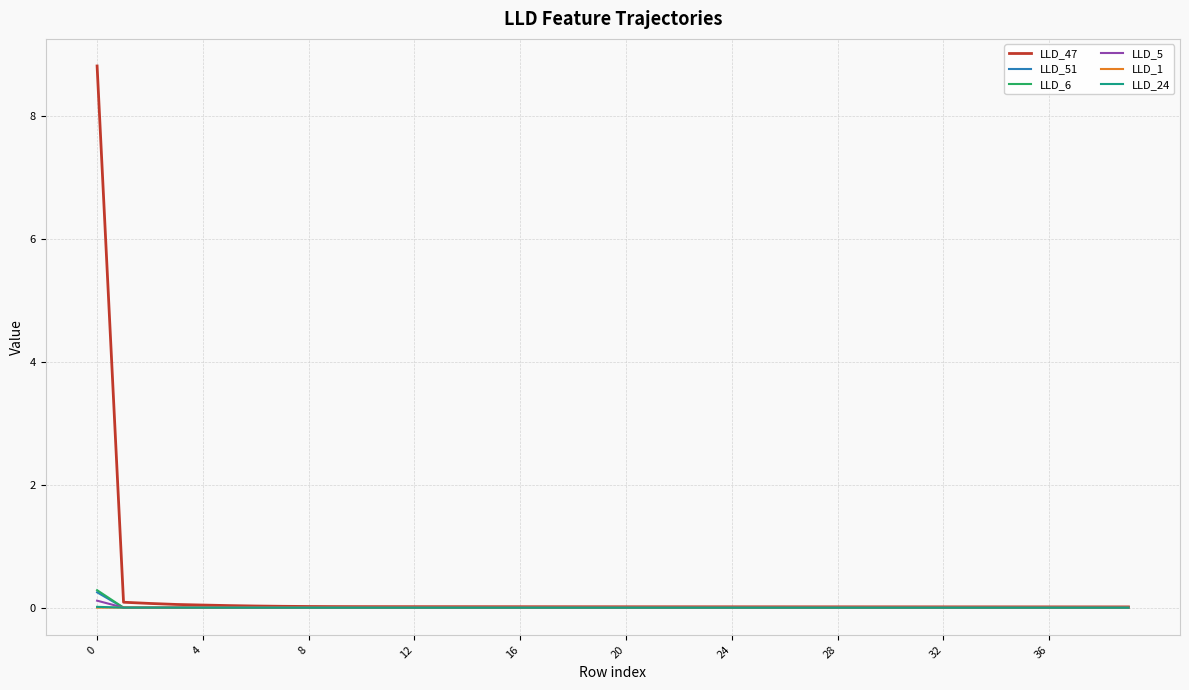

Which series has the largest range (max minus min)?

LLD_47